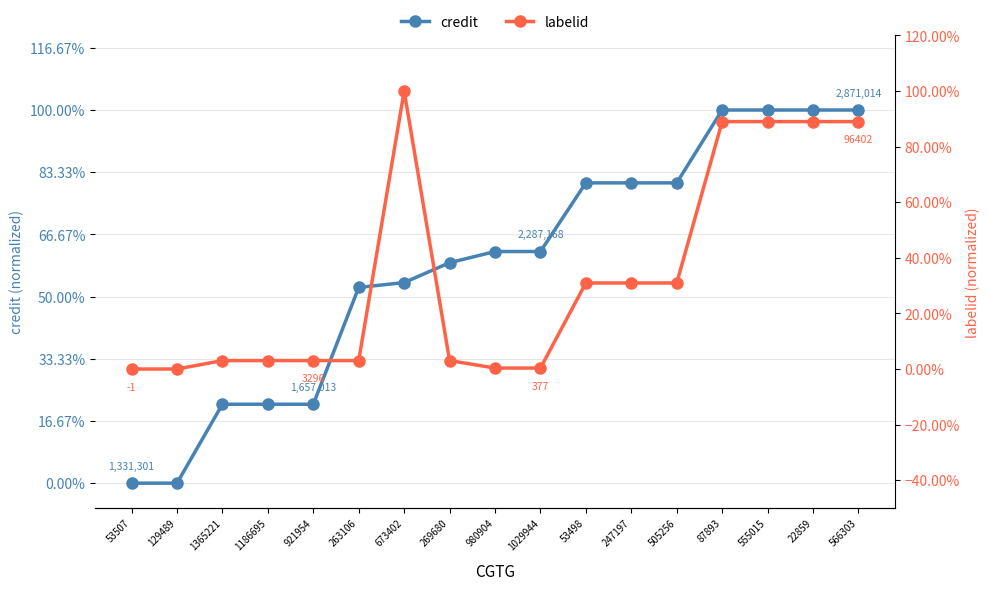

At which label is credit closest to 0?

53507